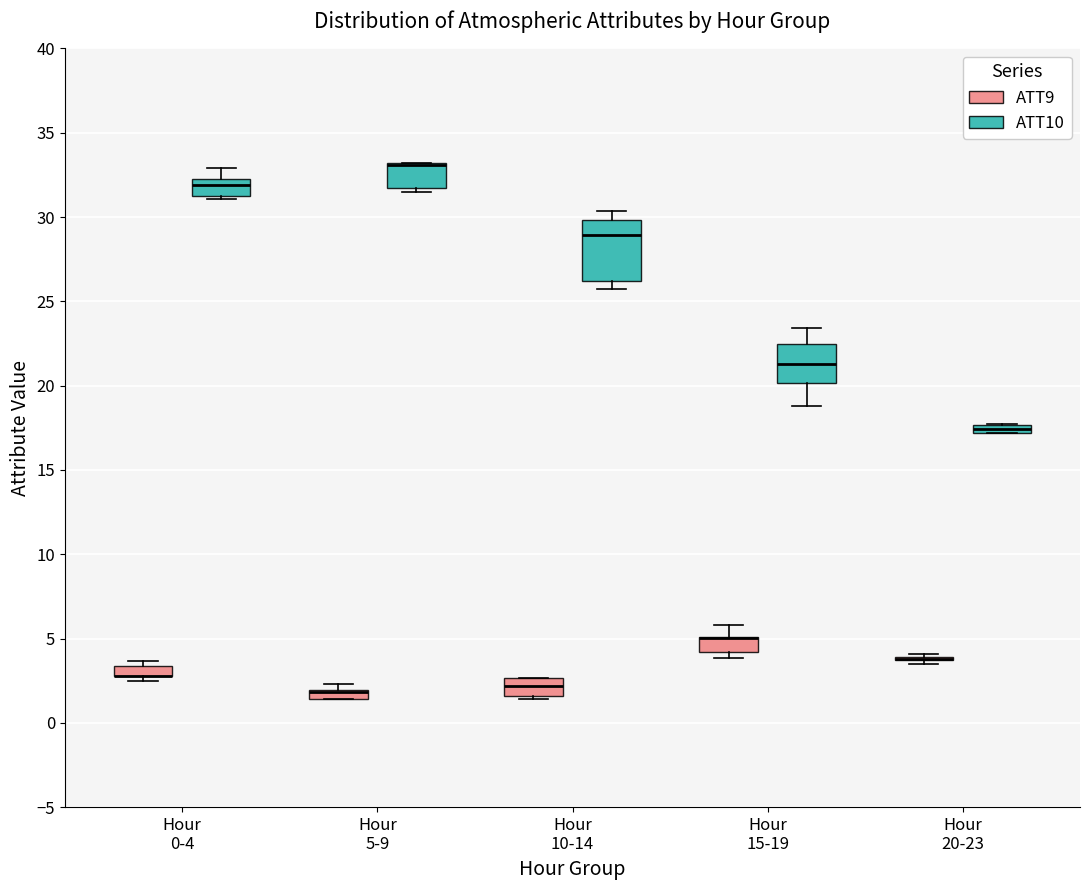

Where does the median line of the box for Hour 15-19 (ATT10) sit on the y-axis? The values are not printed on the chart, so give them approximately, as read against the axis.

21.5